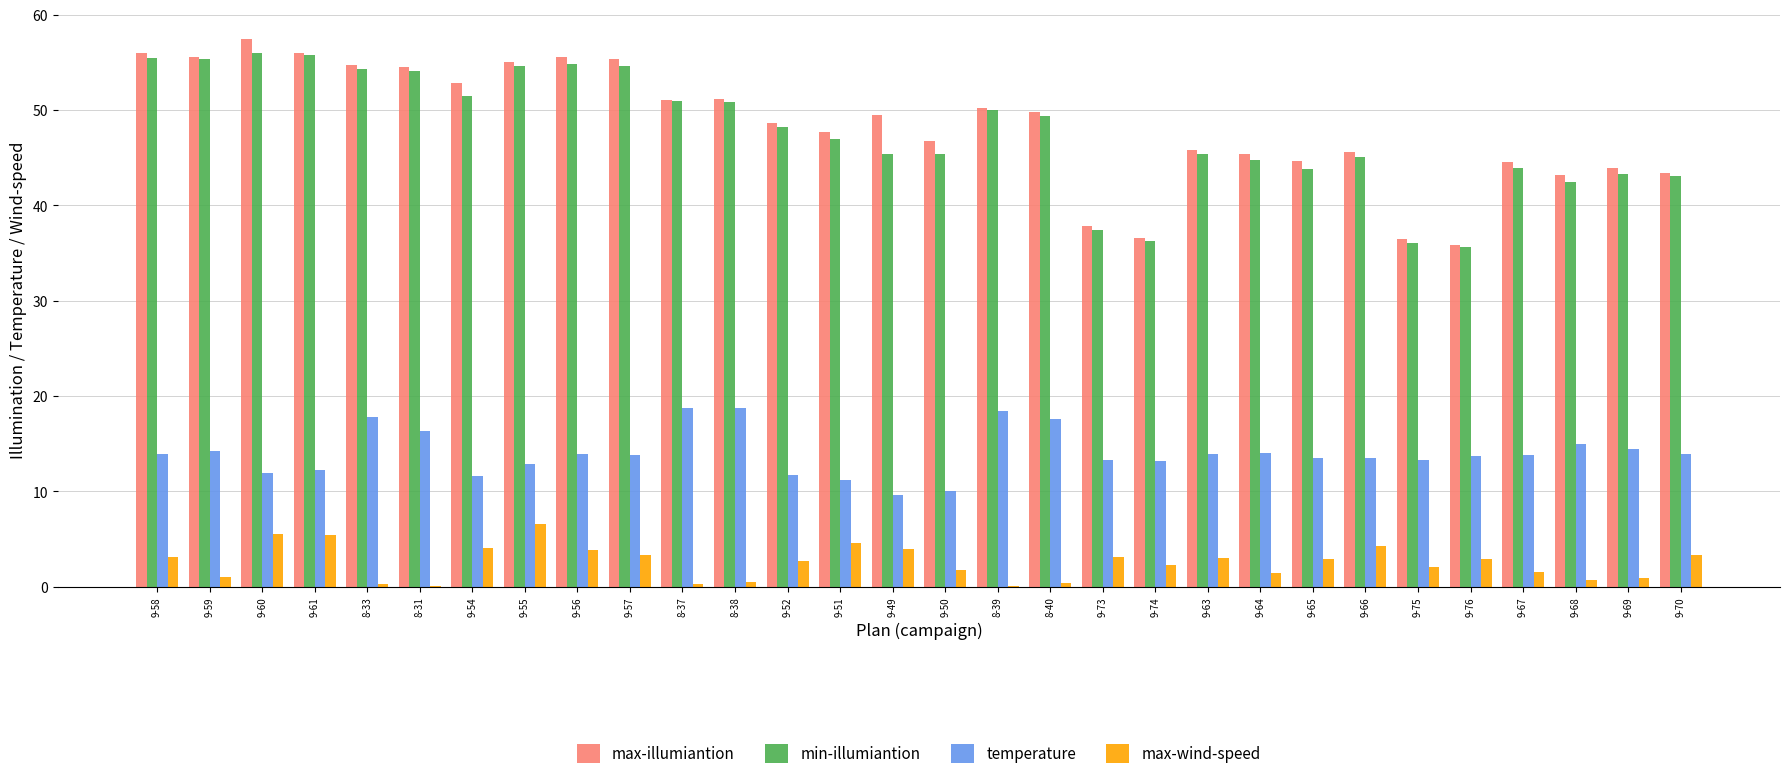

Which category has the highest value in the max-illumiantion series?

9-60